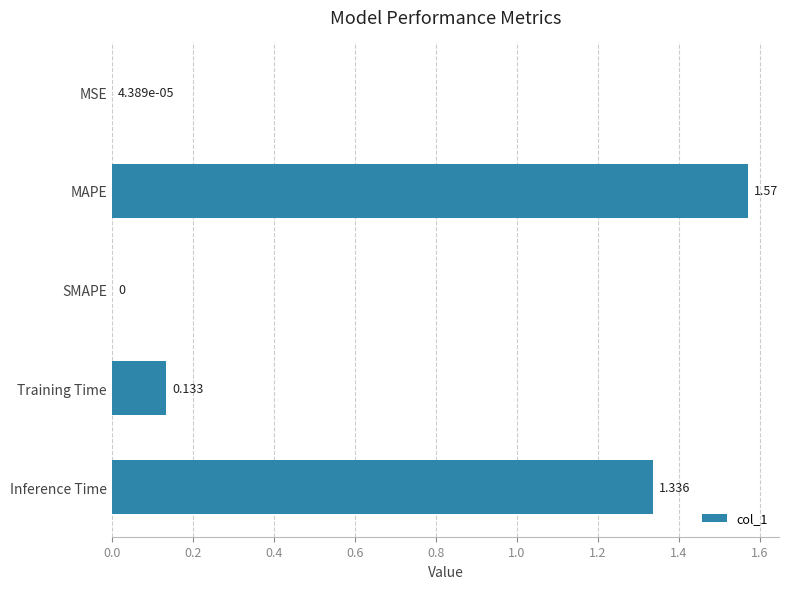

Which has a higher value, Inference Time or MSE?

Inference Time